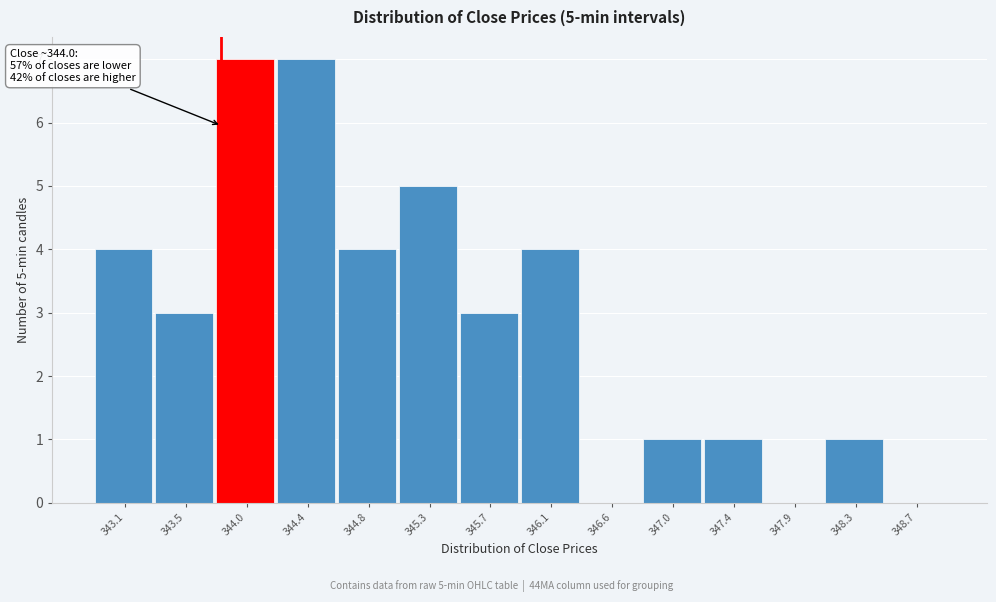

Reading left to right, extract all data points from this chart.

343.1=4	343.5=3	344.0=7	344.4=7	344.8=4	345.3=5	345.7=3	346.1=4	346.6=0	347.0=1	347.4=1	347.9=0	348.3=1	348.7=0